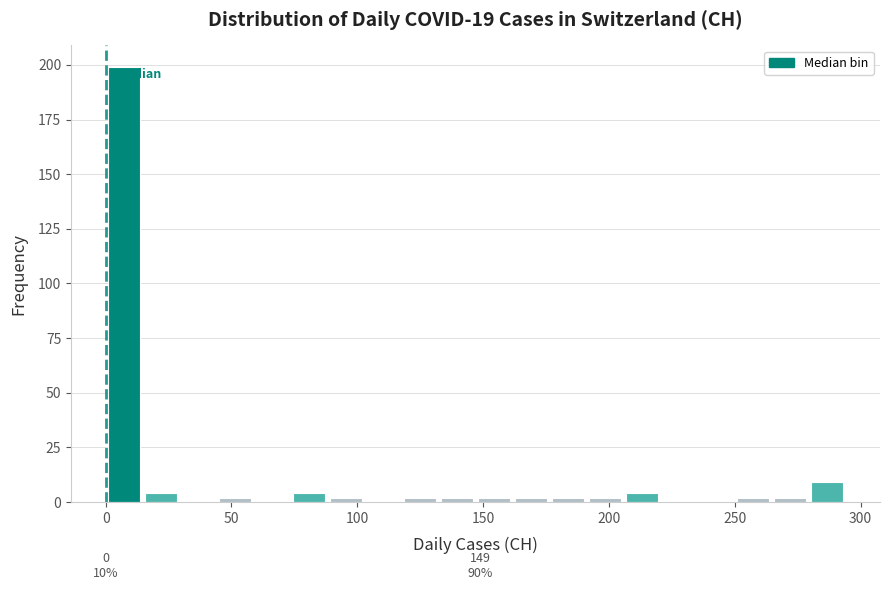

Read against the x-axis, roughly where is the centre of the tallest bar?

5